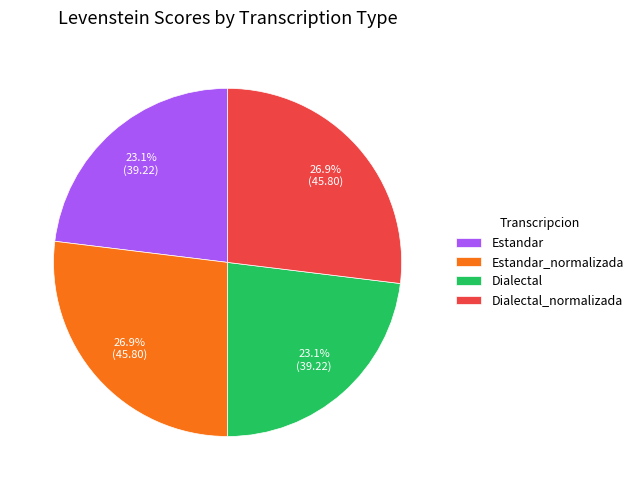

What percentage is NOT represented by Dialectal?

76.9%